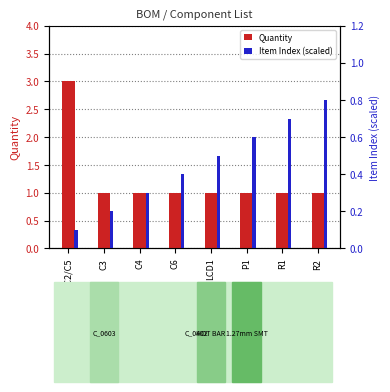

Is it true that Quantity equals 1.0 at R2?

True